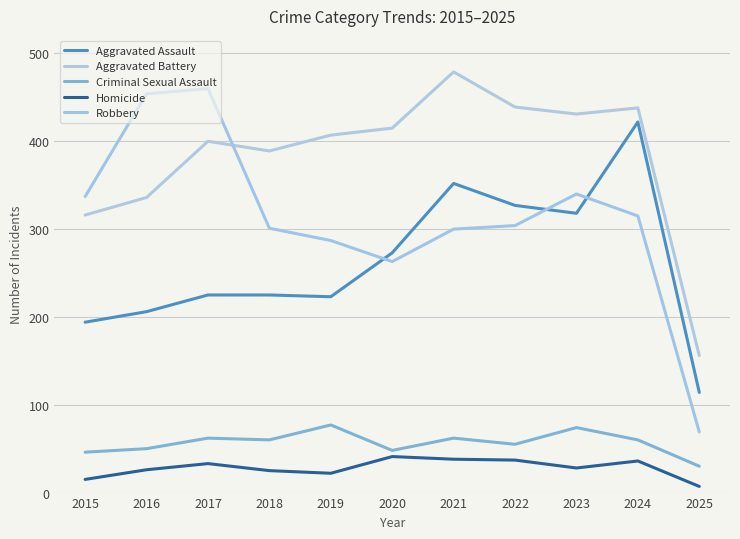

What are all the series names shown in the legend?

Aggravated Assault, Aggravated Battery, Criminal Sexual Assault, Homicide, Robbery